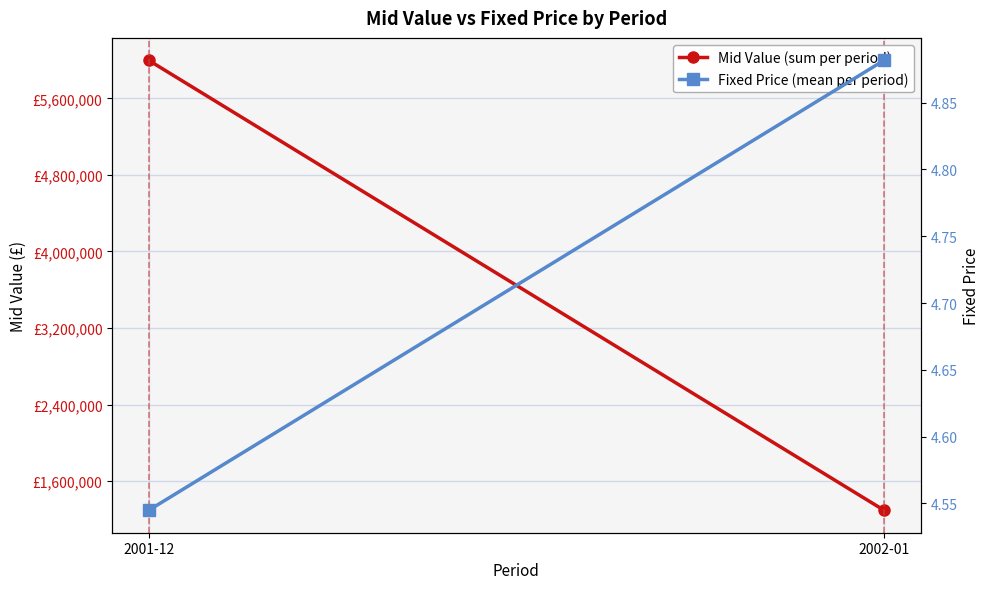

At which category does the chart reach its peak across all series?

2001-12